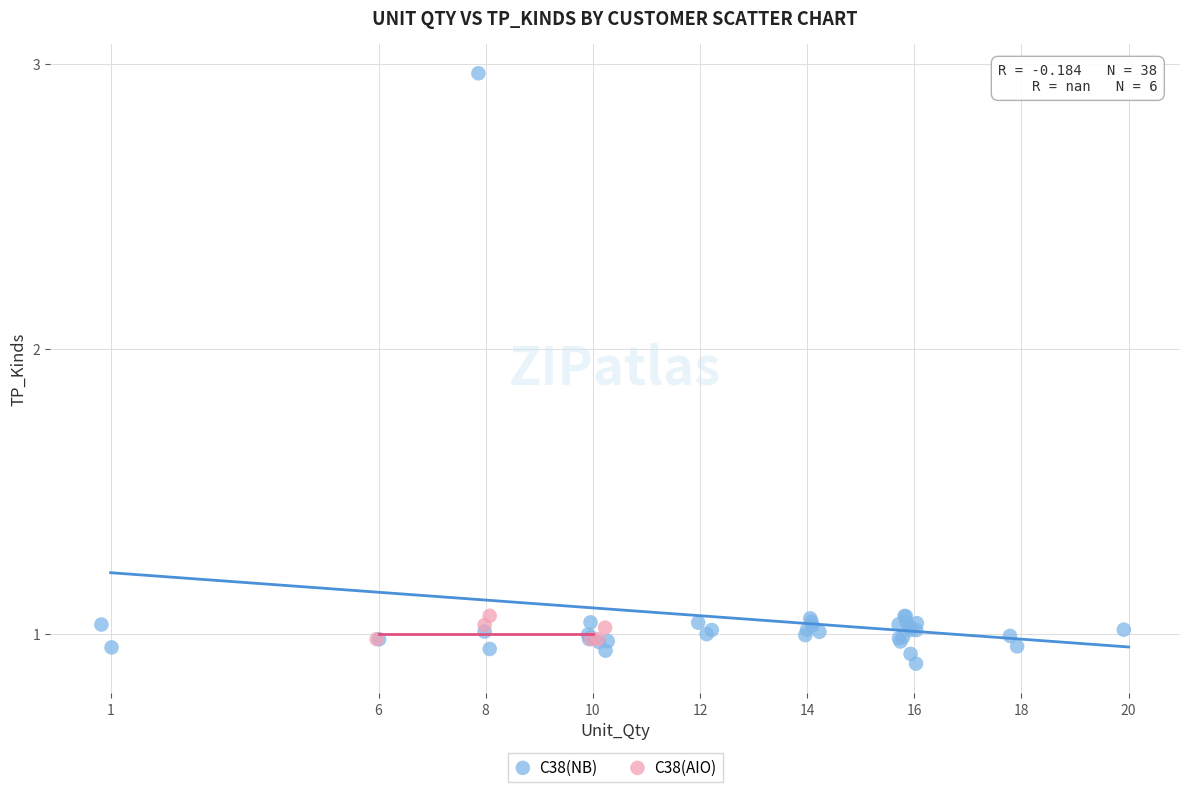

Which series reaches the maximum Y coordinate?

C38(NB)